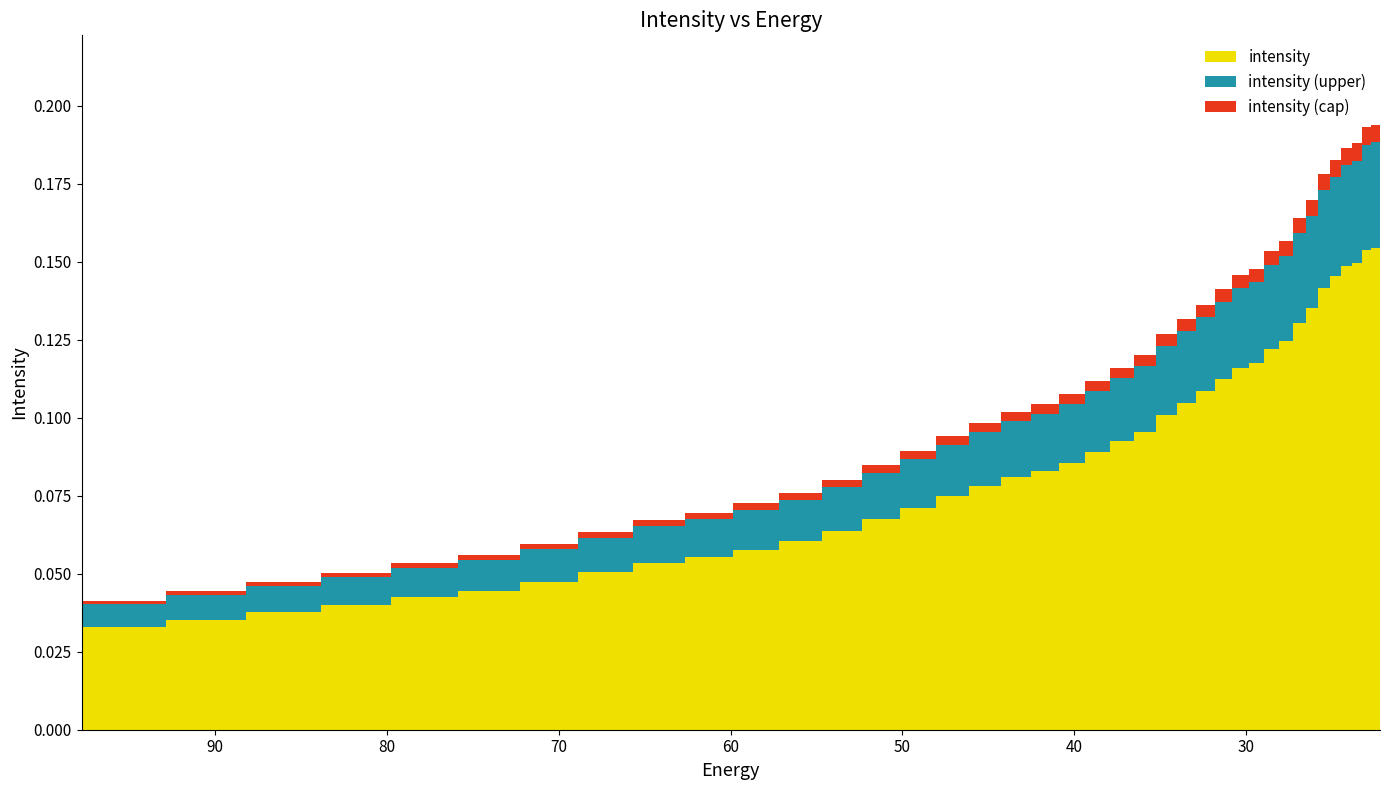

What is the approximate value at 39.357292?

0.1